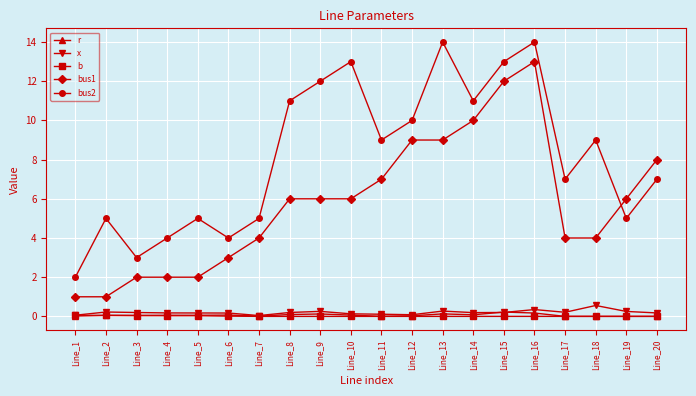

True or false: bus1 and b intersect in this chart.

False